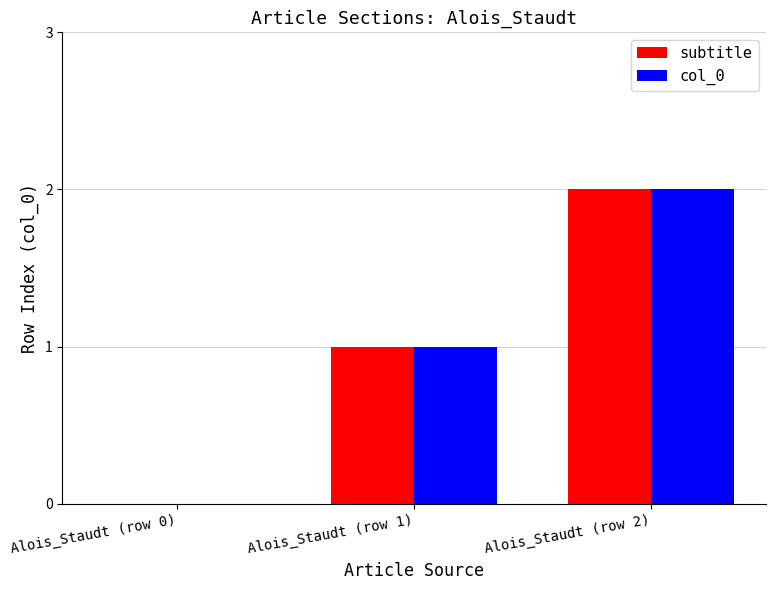

Read the subtitle value at Alois_Staudt (row 1).

1